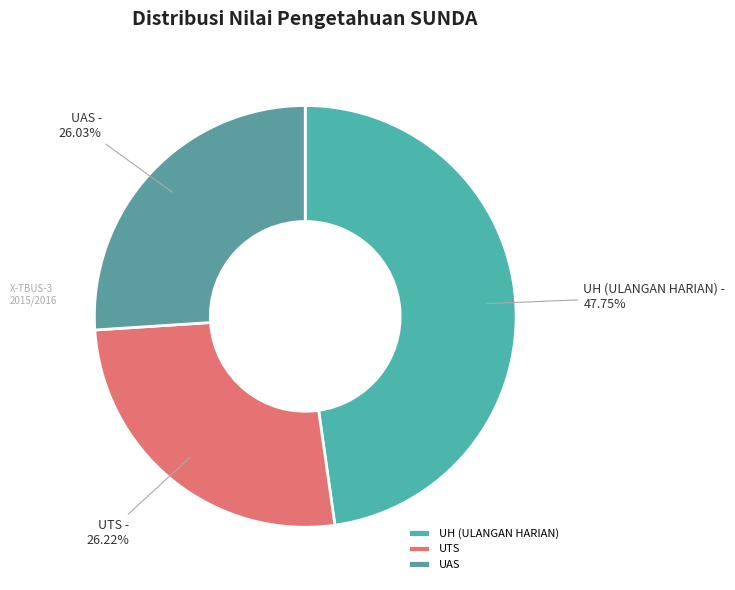

Count the number of slices in the pie.

3